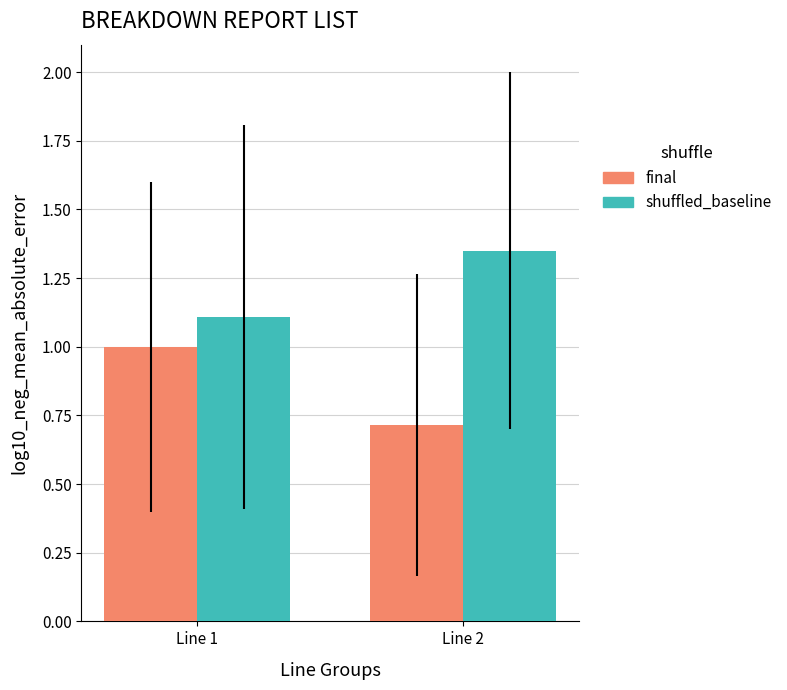

What is the difference between the highest and lowest values at Line 2?

0.6